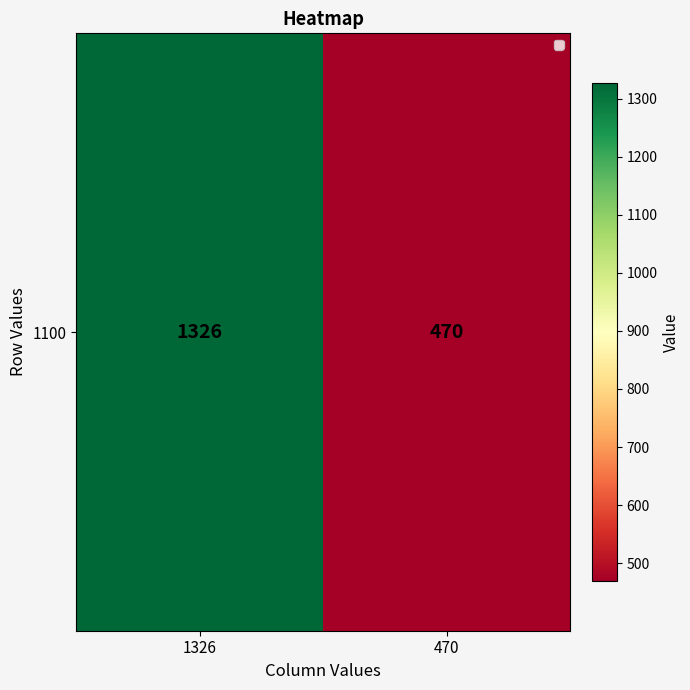

Reading right to left, list all the values displayed in this chart.

470	1326